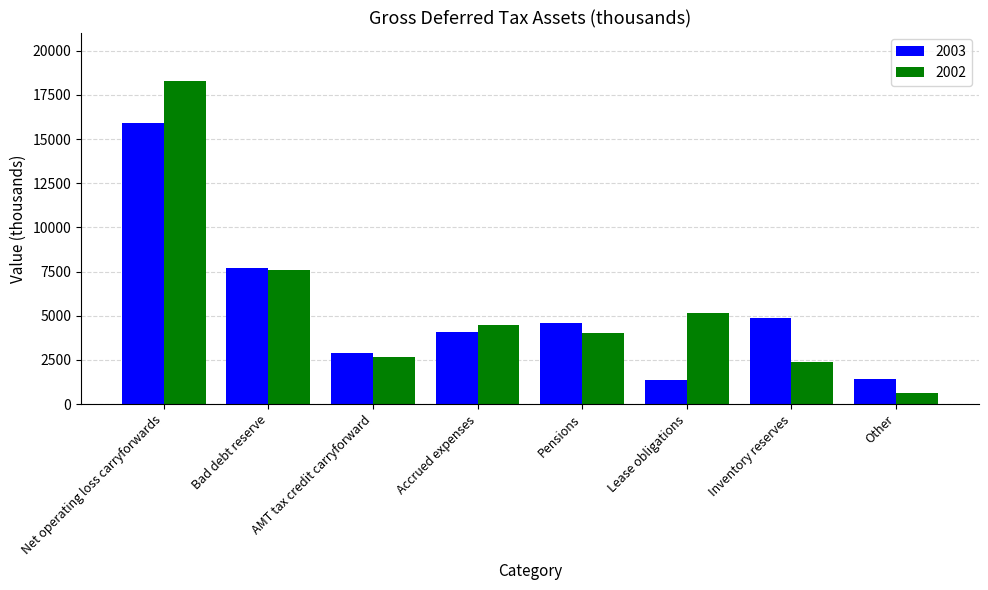

Is the value of 2003 at Other greater than the value of 2002 at Bad debt reserve?

No